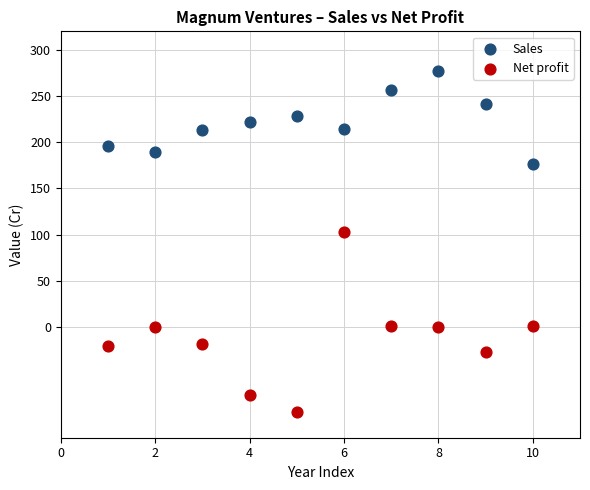

Which series reaches the maximum Y coordinate?

Sales